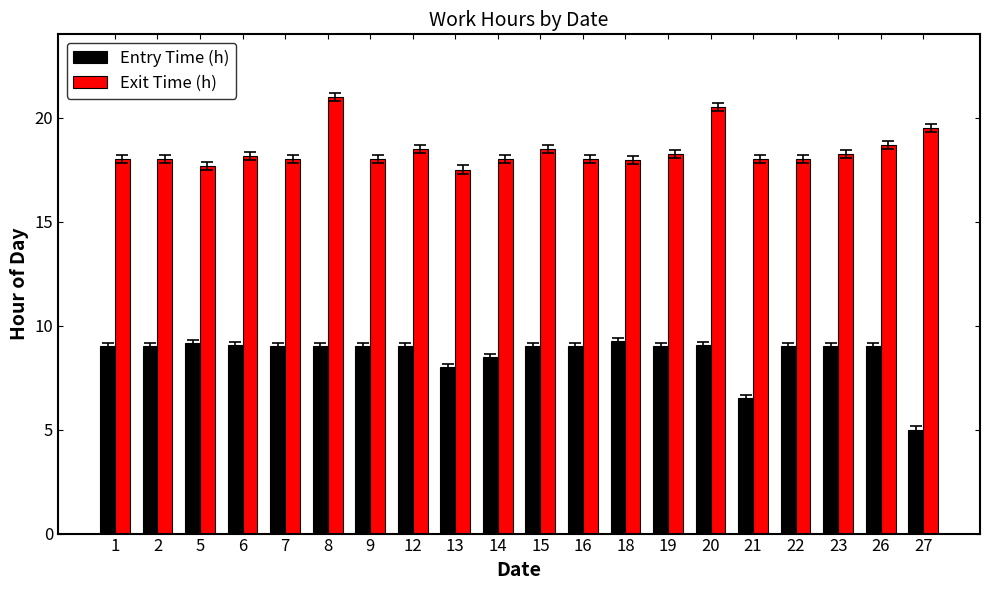

What is the difference between the highest and lowest values at 14?

9.5